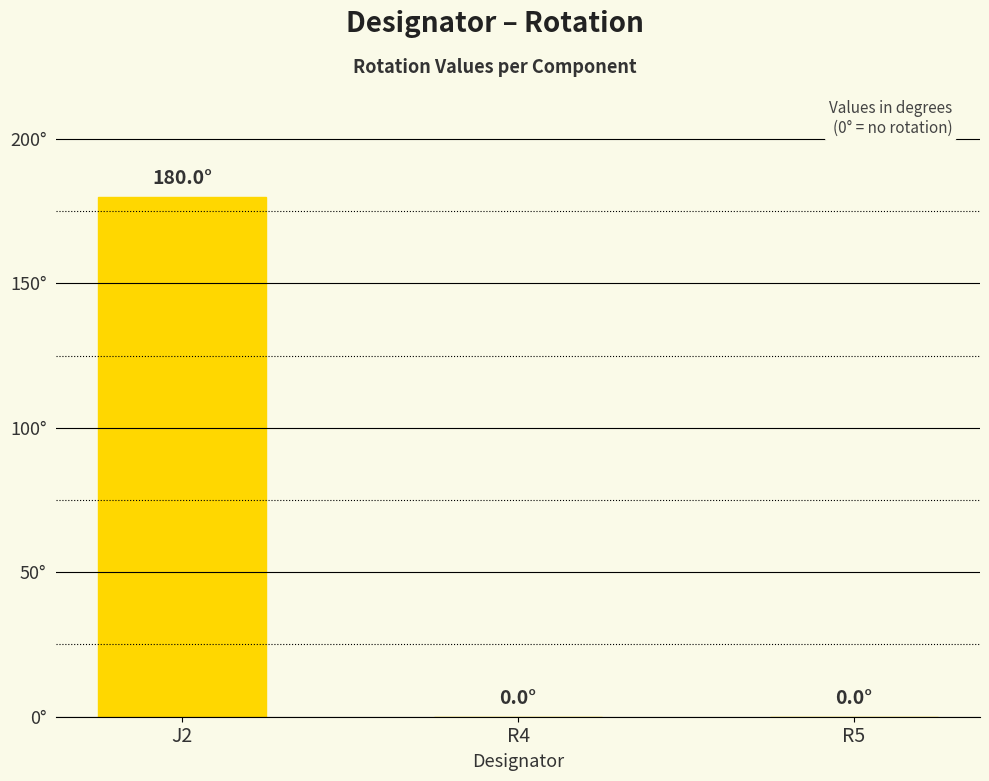

Are the bars horizontal?

No